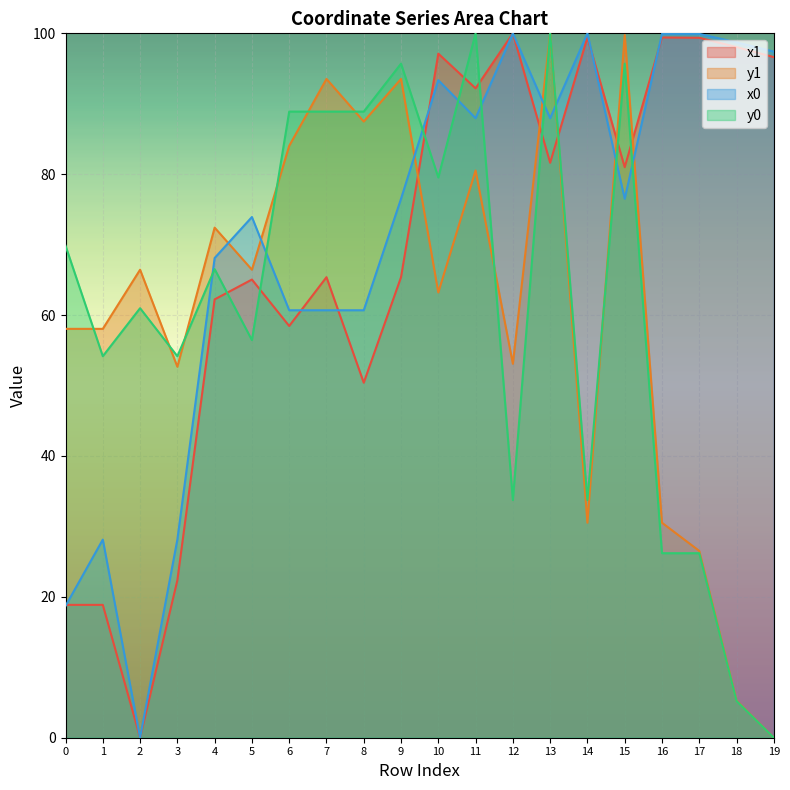

True or false: y0 has a value of 61.0 at 2.

True